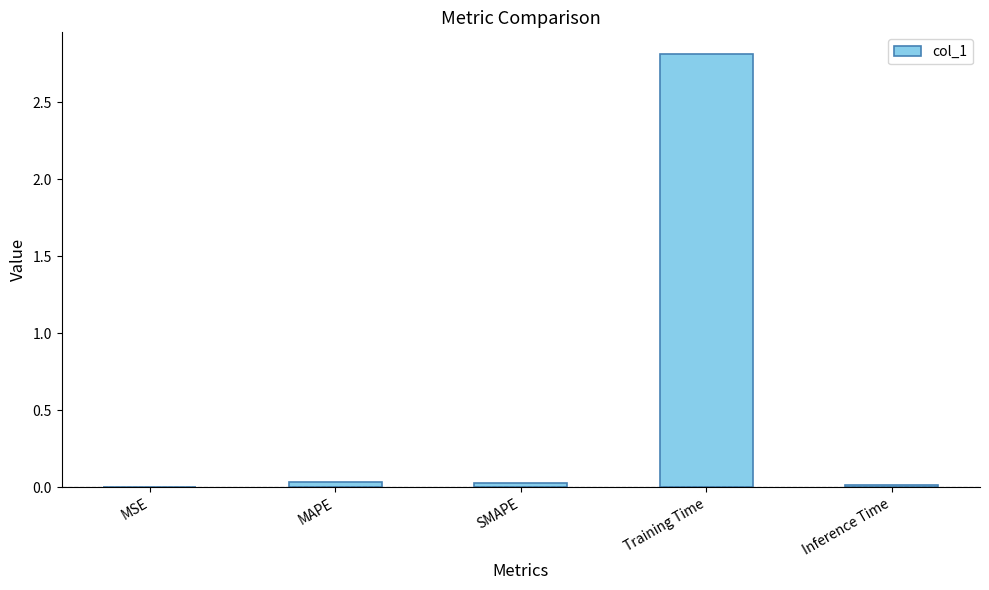

The chart shows a value of 0.0 at MAPE. True or false?

True